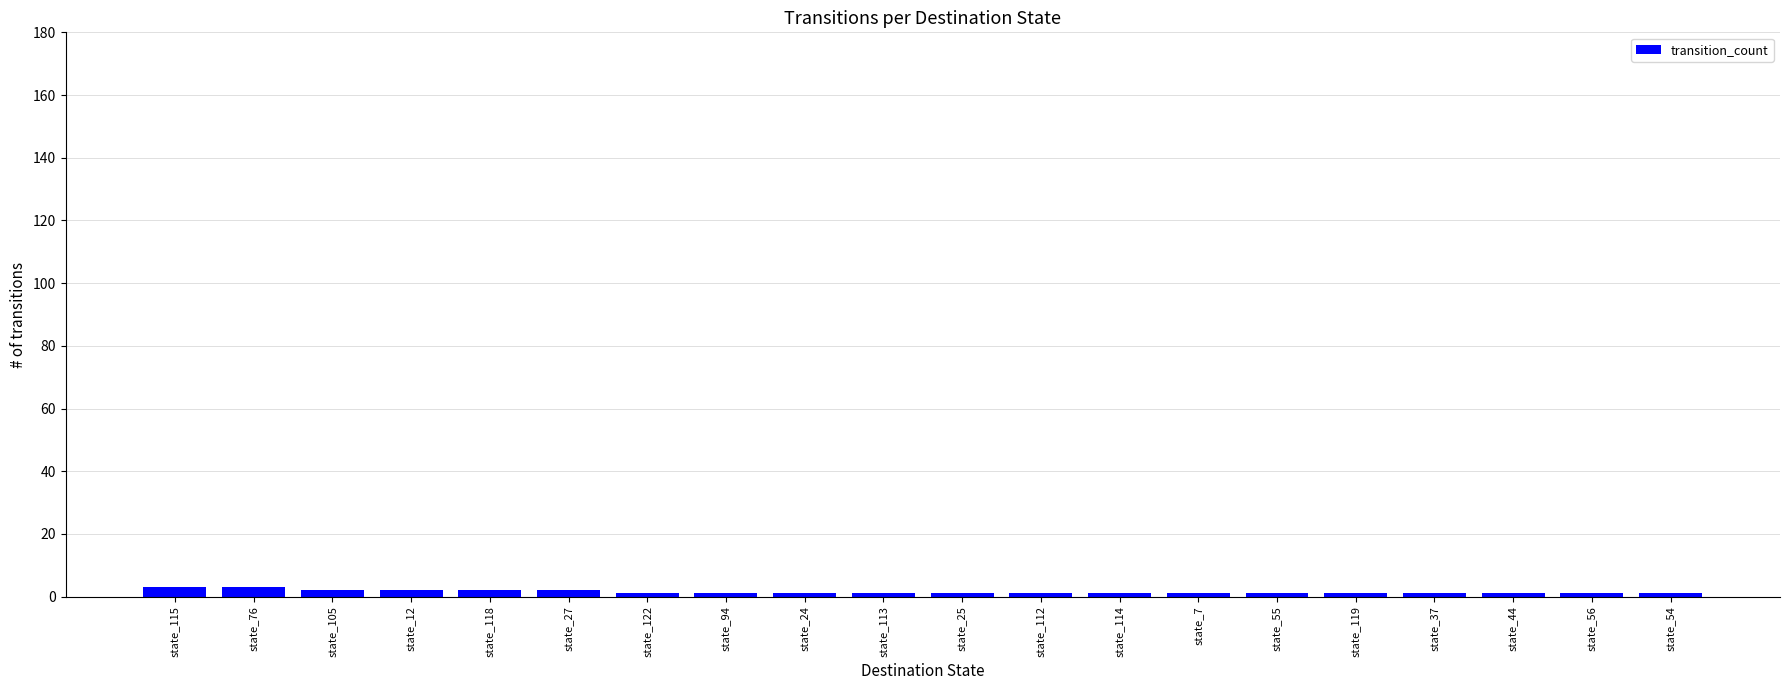

Reading left to right, list all the values displayed in this chart.

3	3	2	2	2	2	1	1	1	1	1	1	1	1	1	1	1	1	1	1